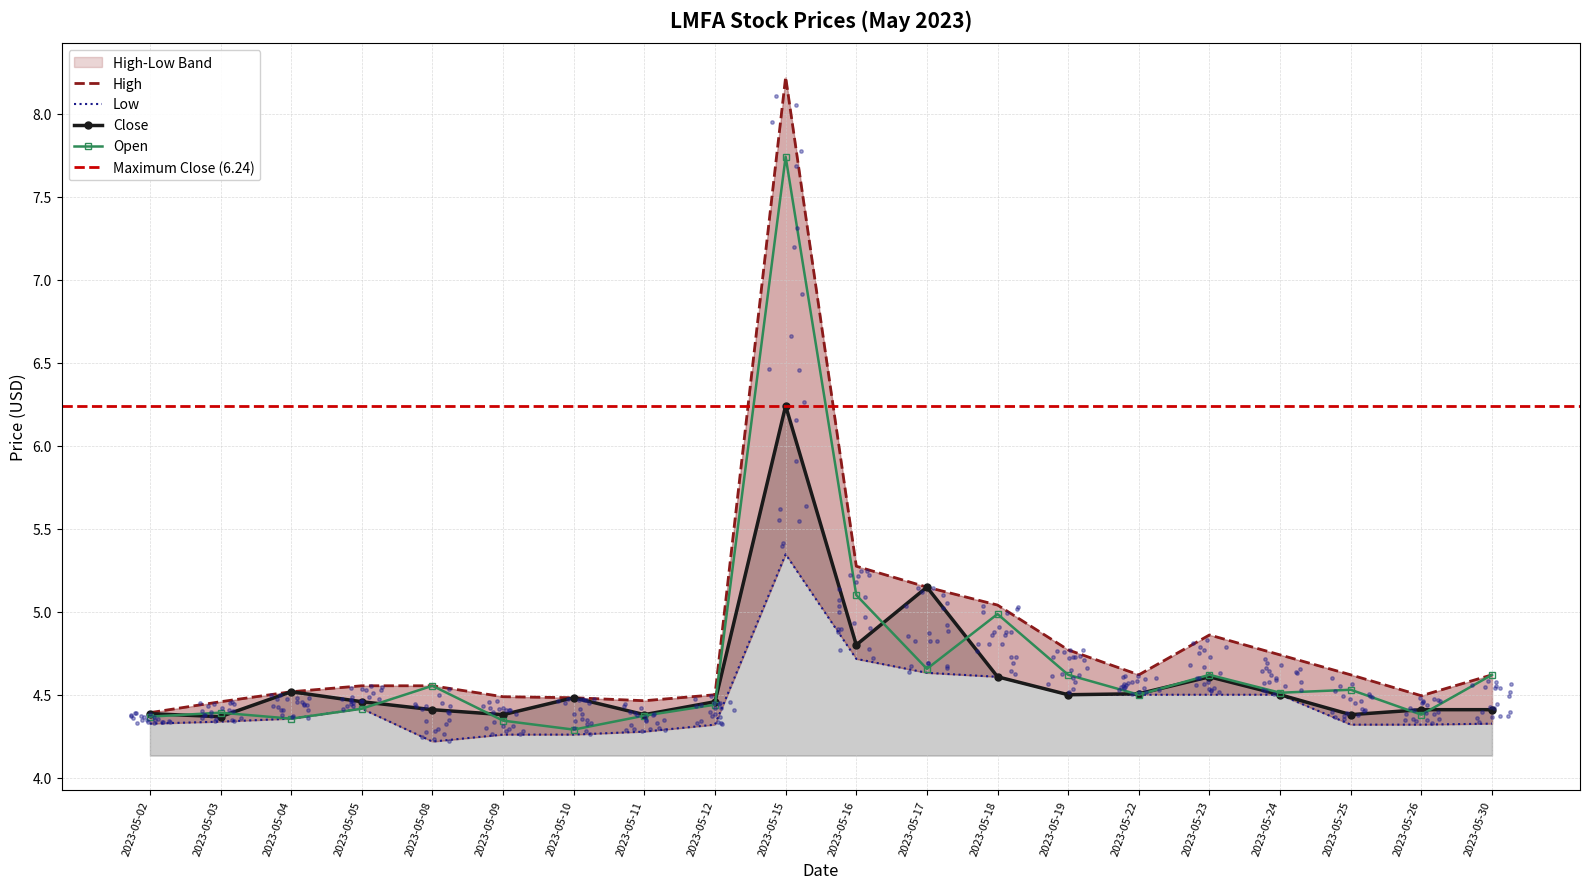

Which series contains the highest Y value?

High